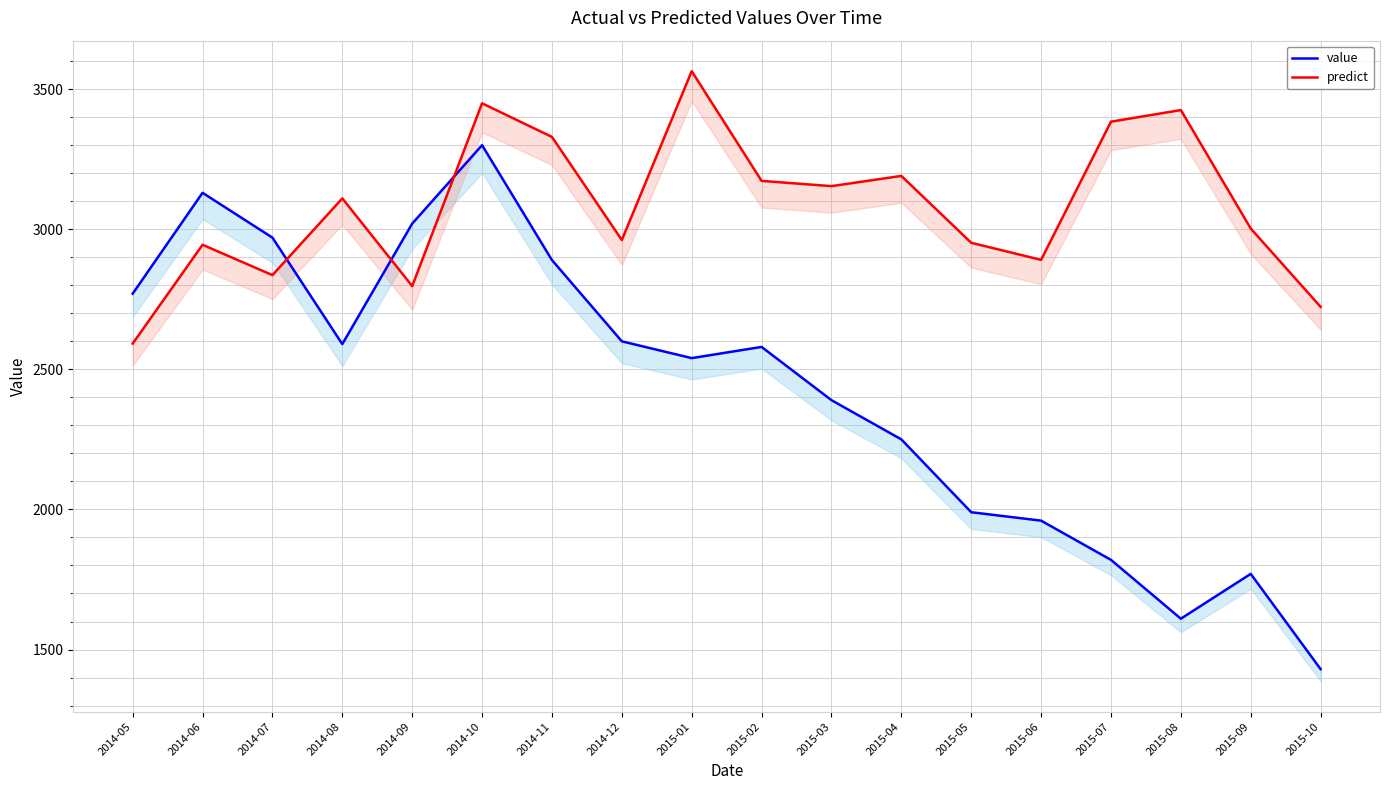

Is the value of predict at 2014-10 greater than the value of value at 2015-02?

Yes